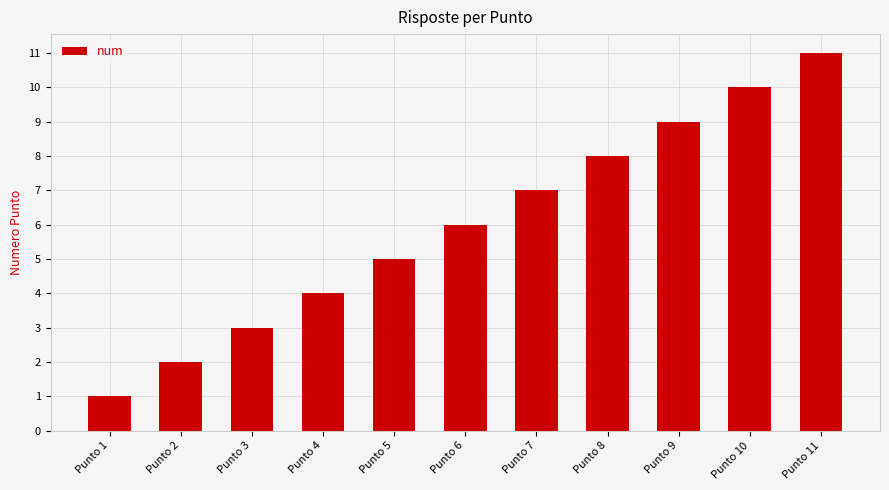

What is the maximum value shown in the chart?

11